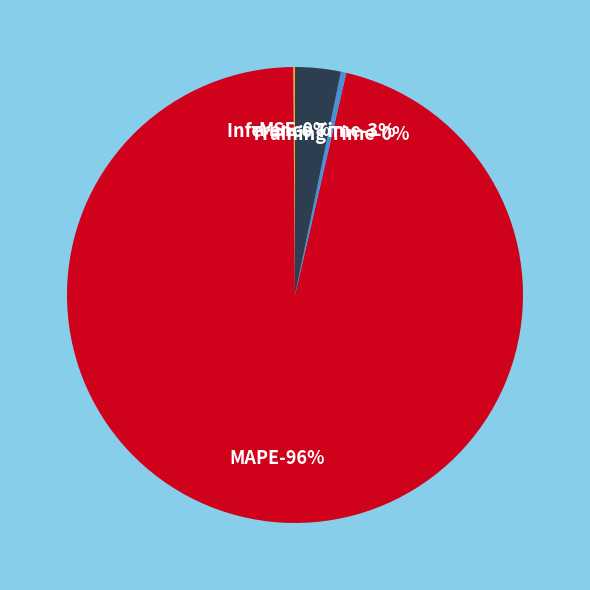

Which slice represents more than half of the pie?

MAPE